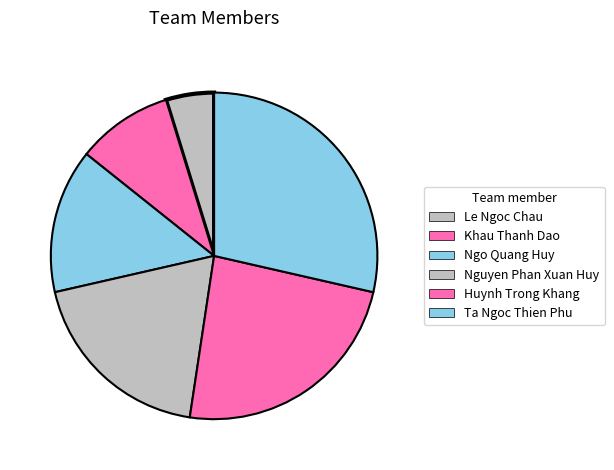

What percentage is the Nguyen Phan Xuan Huy slice, to the nearest percent?

19%